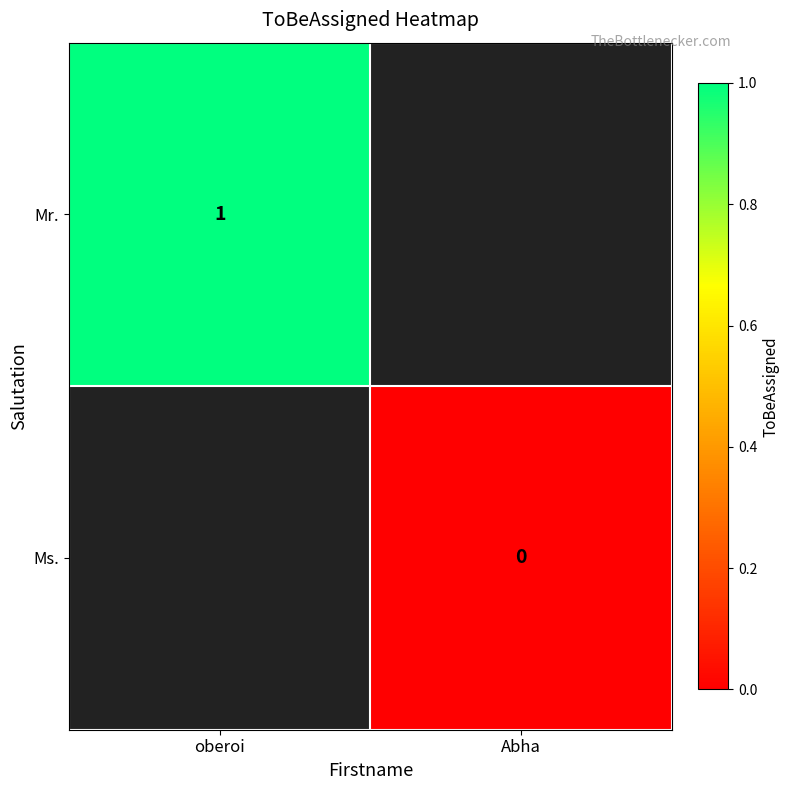

Count the number of categories in the chart.

2